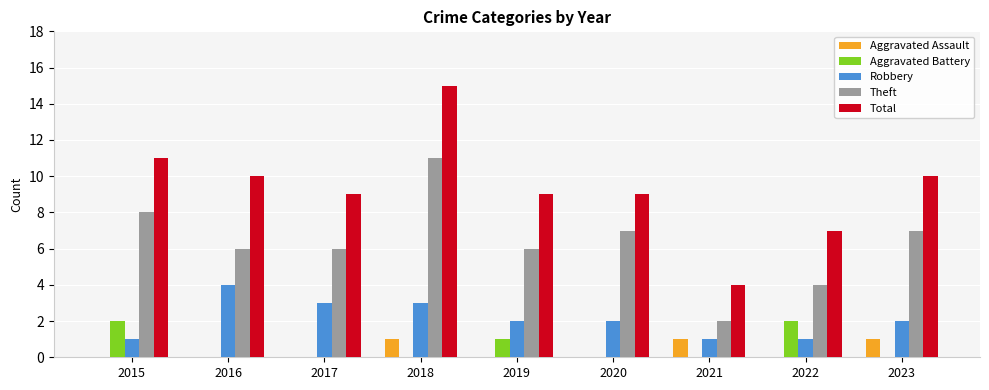

Is it true that Theft equals 12 at 2023?

False